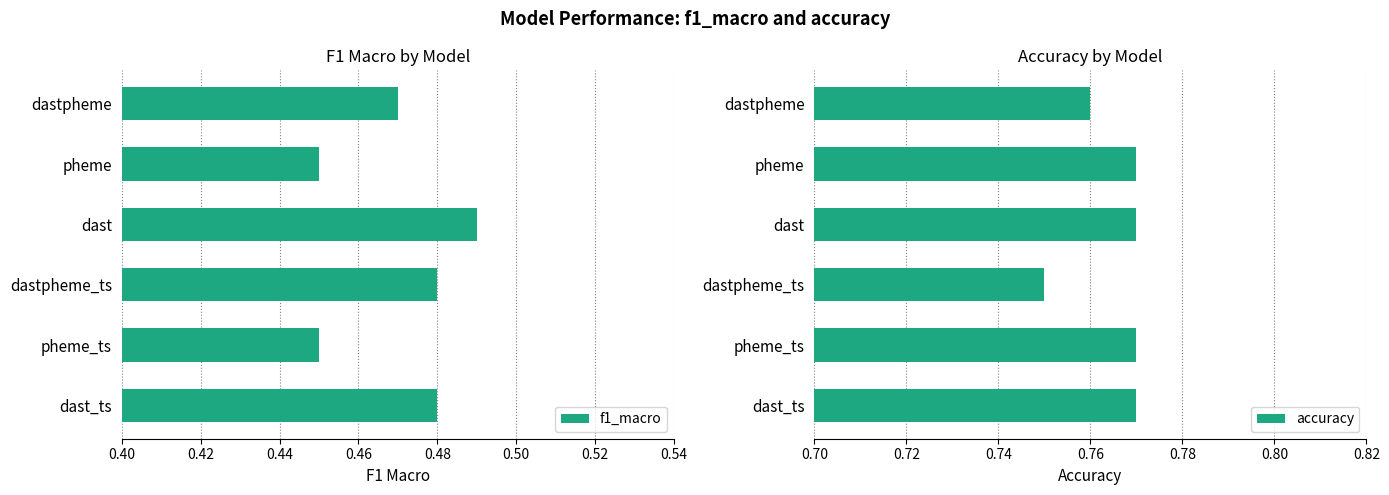

How many f1_macro values are between 0 and 1?

6